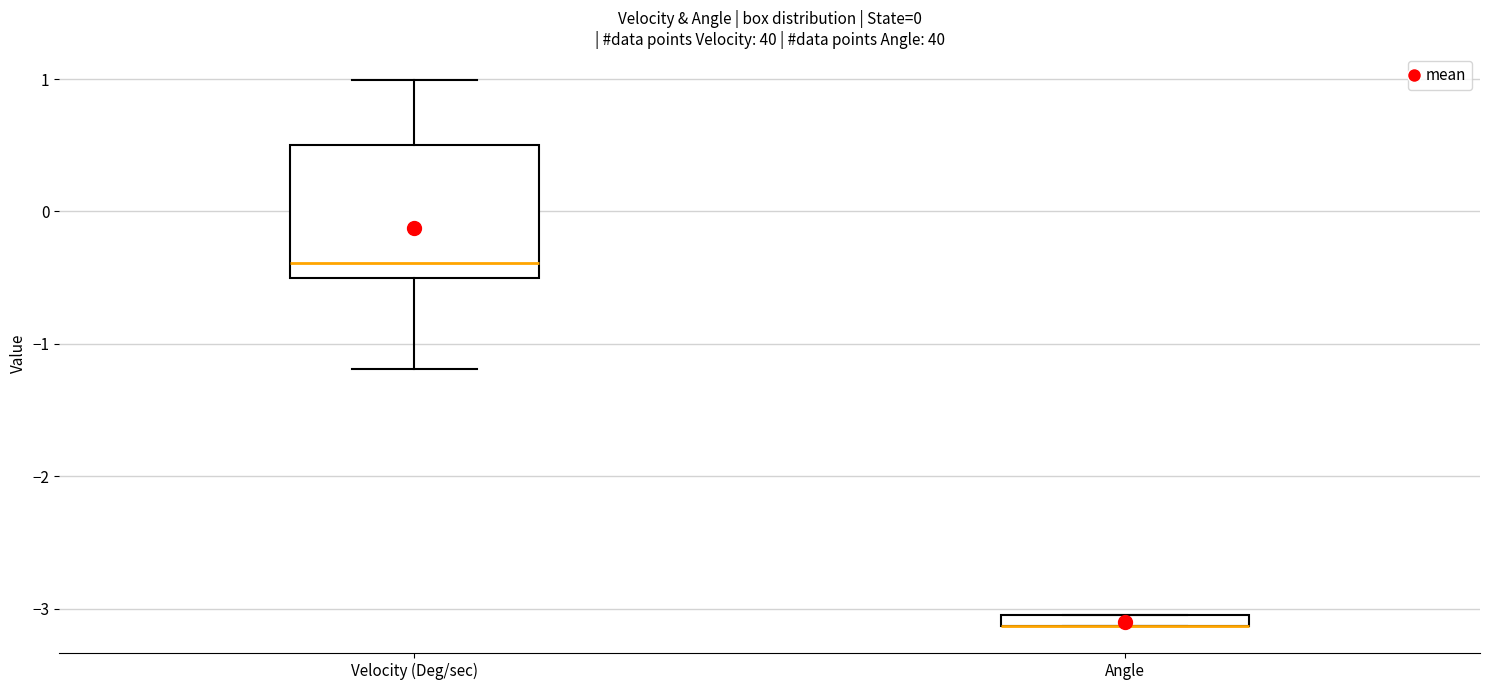

Which box is the tallest, from its lower edge to its upper edge?

Velocity (Deg/sec)